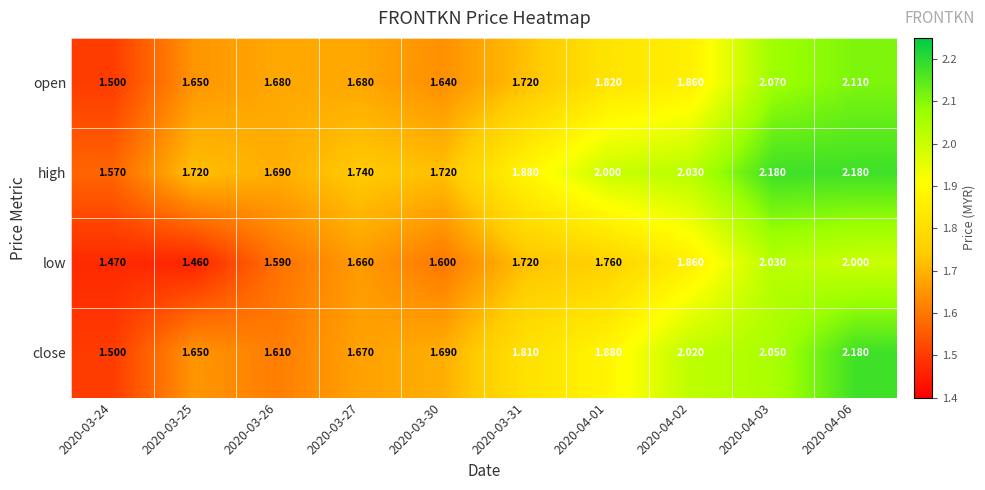

Which series has the widest spread of values?

close